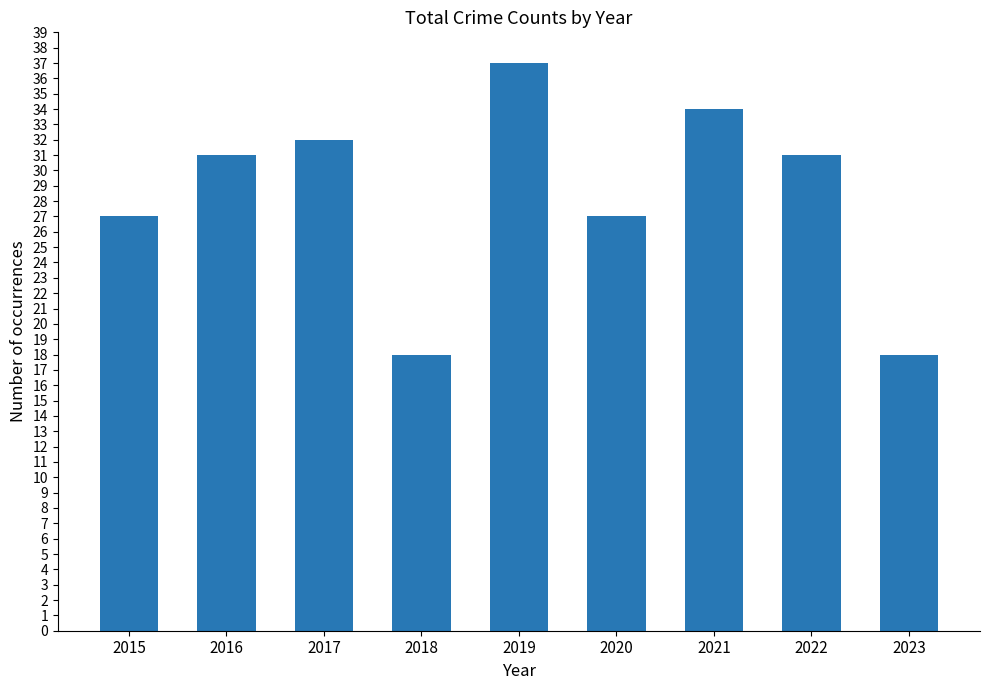

Count the number of categories in the chart.

9